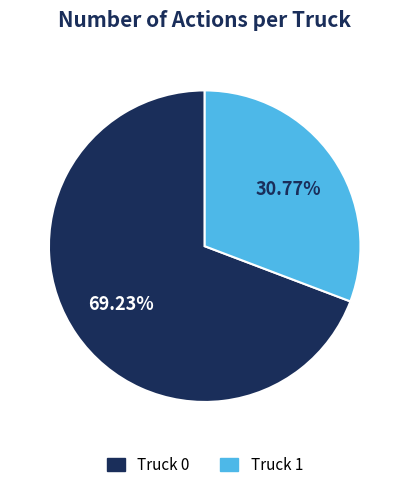

What is the majority slice?

Truck 0